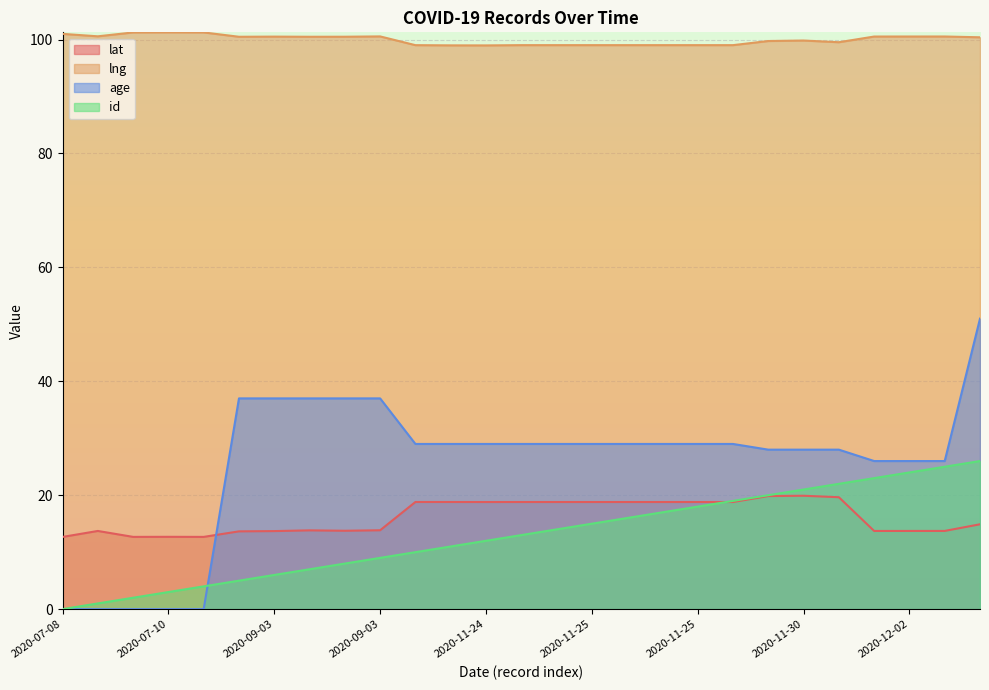

What value does the lat series have at 2020-11-30?

19.9